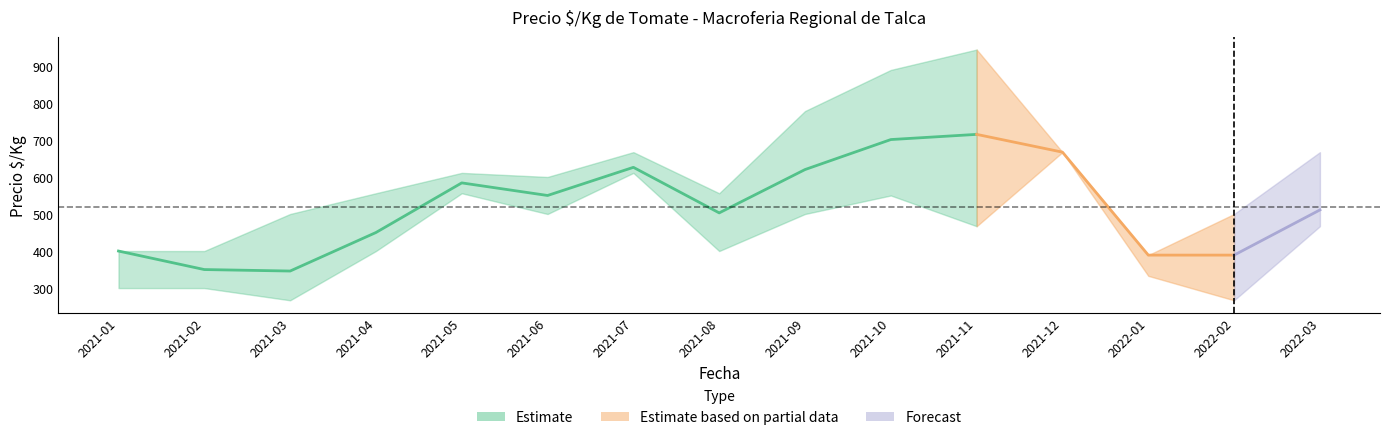

The precio_mean series shows 382 at 2021-10. True or false?

False